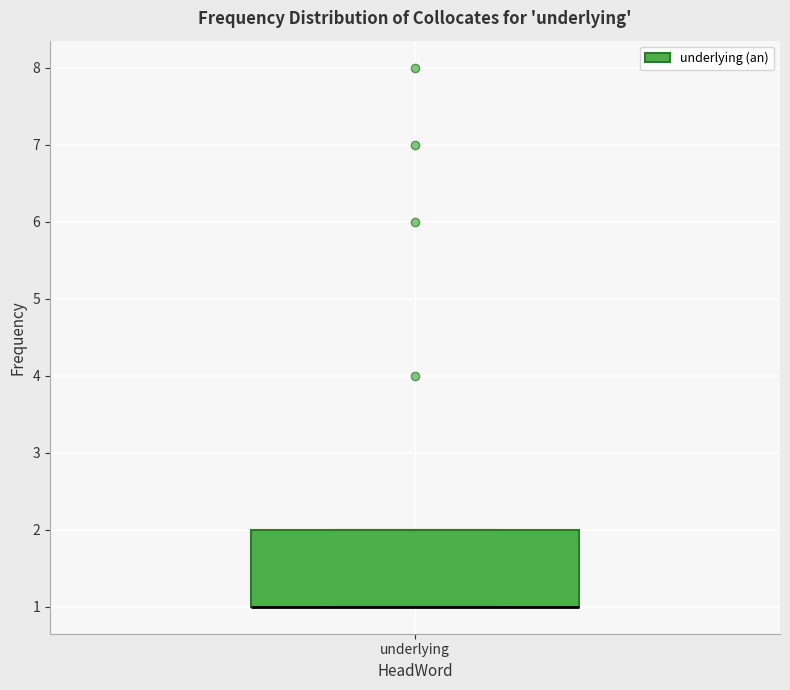

Where is the lower edge of the box for underlying on the y-axis? The values are not printed on the chart, so give them approximately, as read against the axis.

1